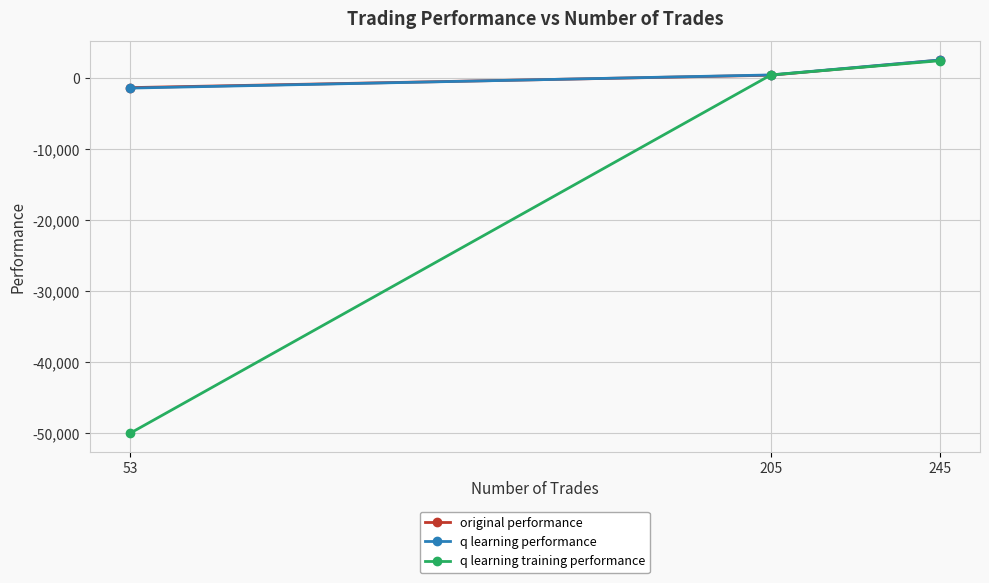

Between 53 and 205, which series saw the biggest shift?

q learning training performance